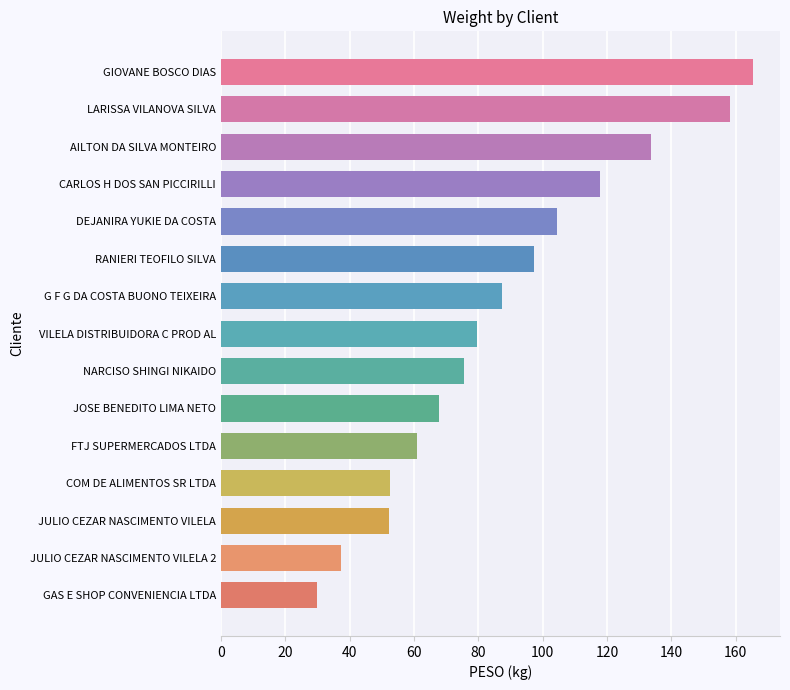

What is the greatest value displayed?

165.5